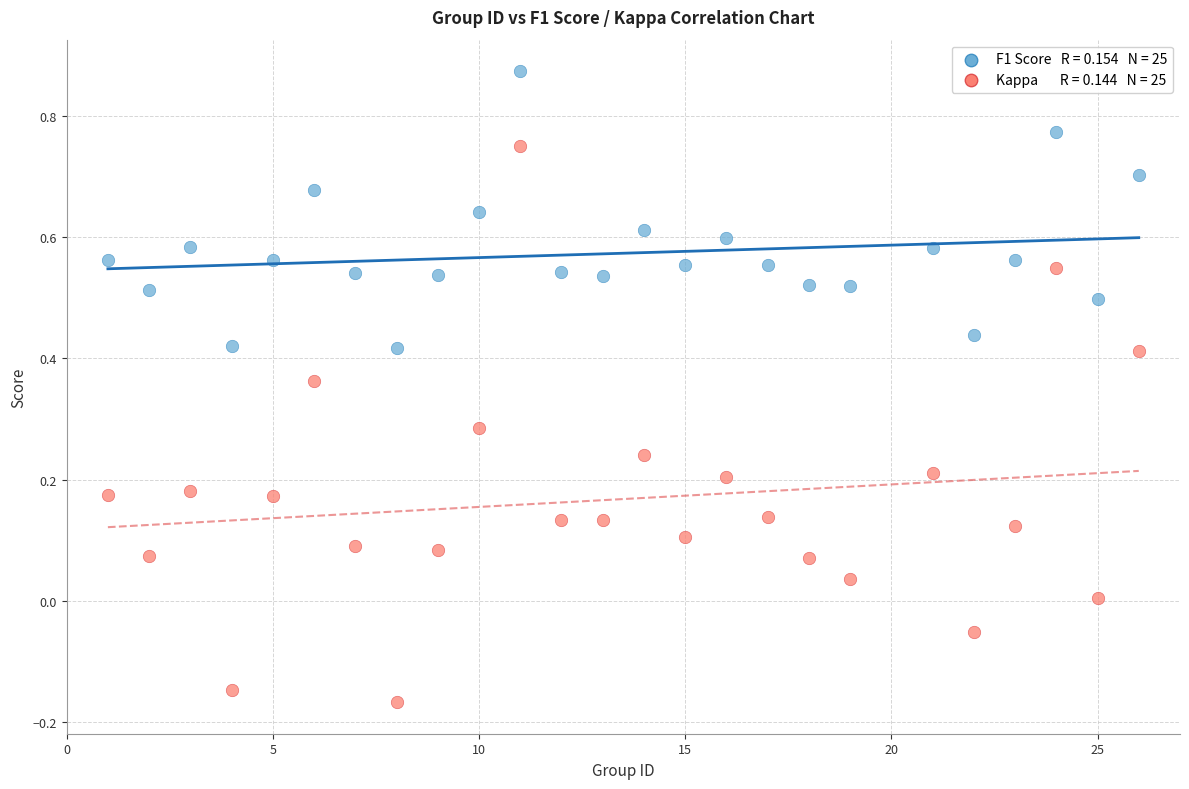

Across all data points, what is the range of Y values (max minus min)?

1.0